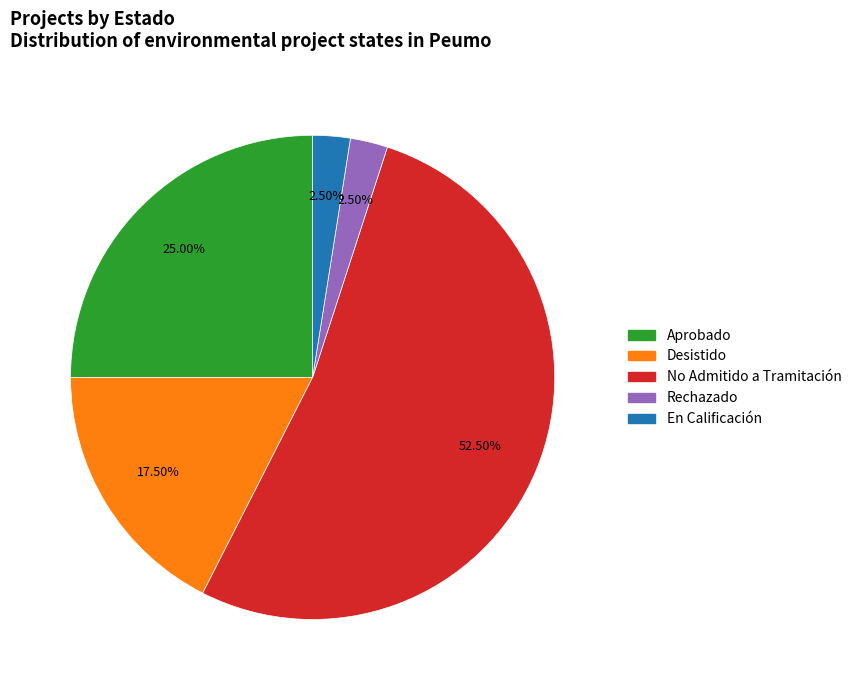

Is there a majority slice in this chart?

Yes